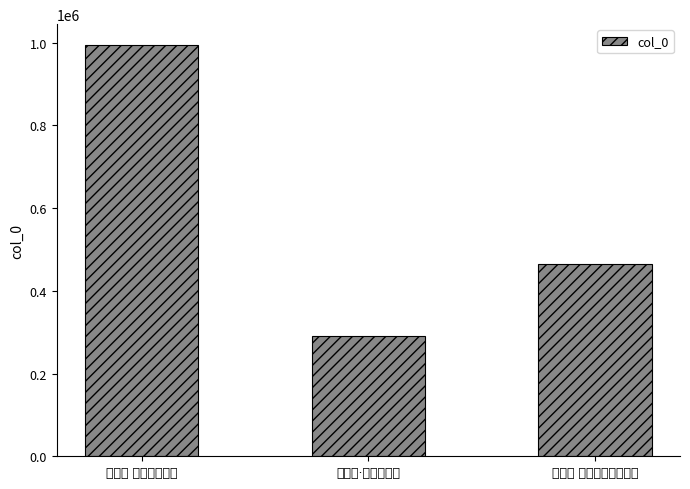

Where does the data first go above 464836?

卜算子 别士季弟之官